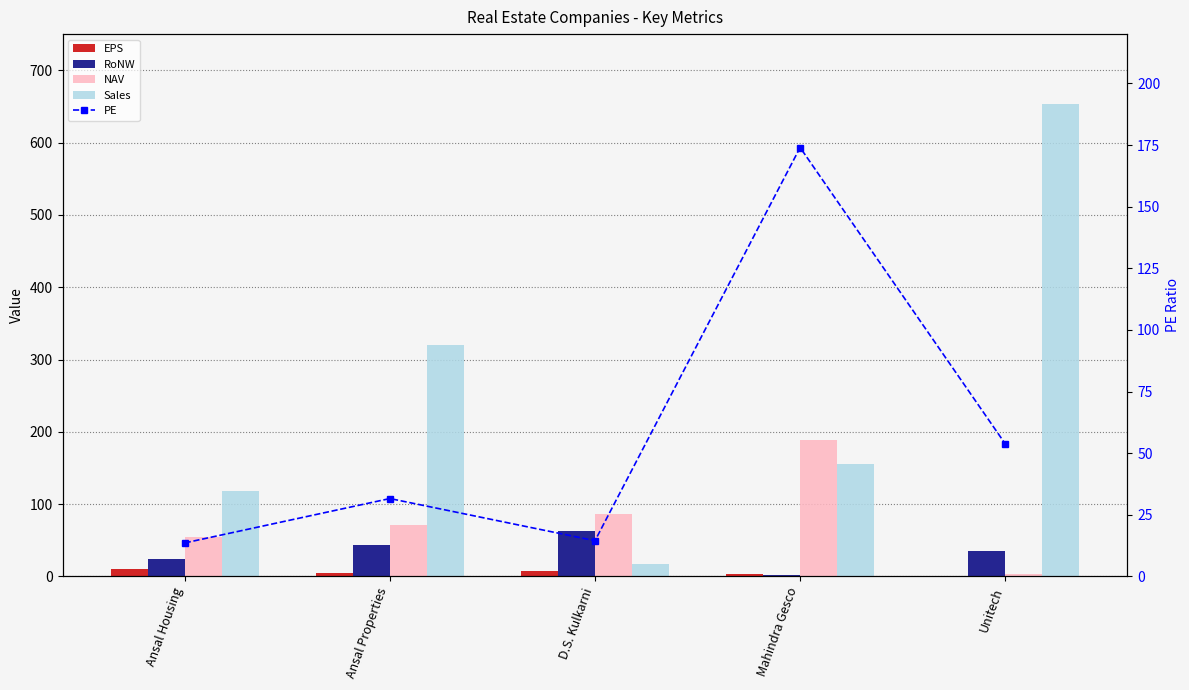

Is the value of EPS at D.S. Kulkarni greater than the value of RoNW at Ansal Housing?

No